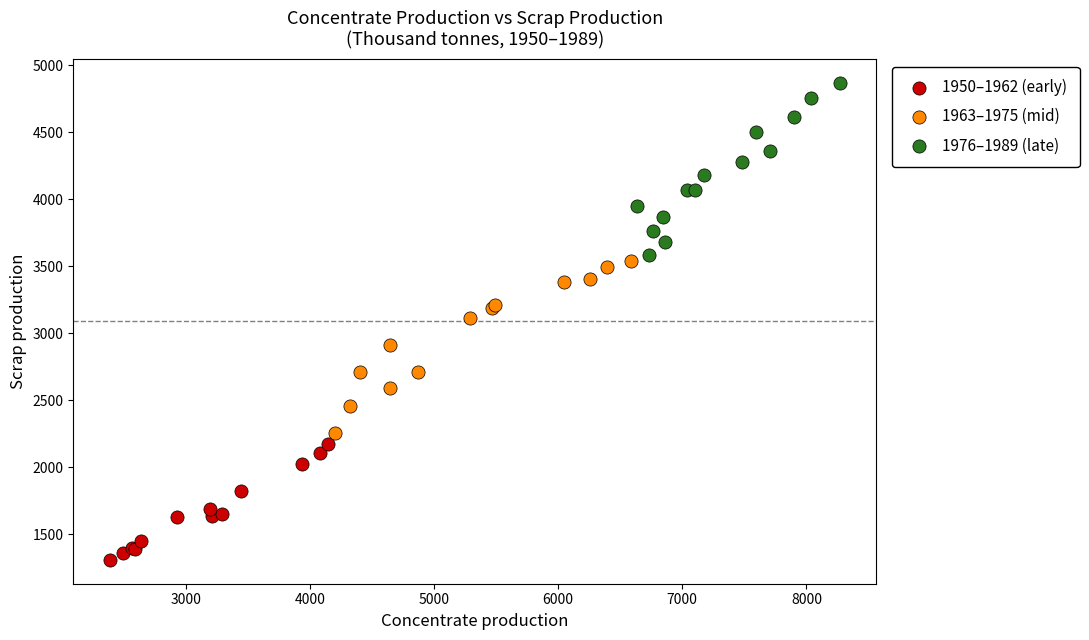

Which series contains the lowest Y value?

1950–1962 (early)